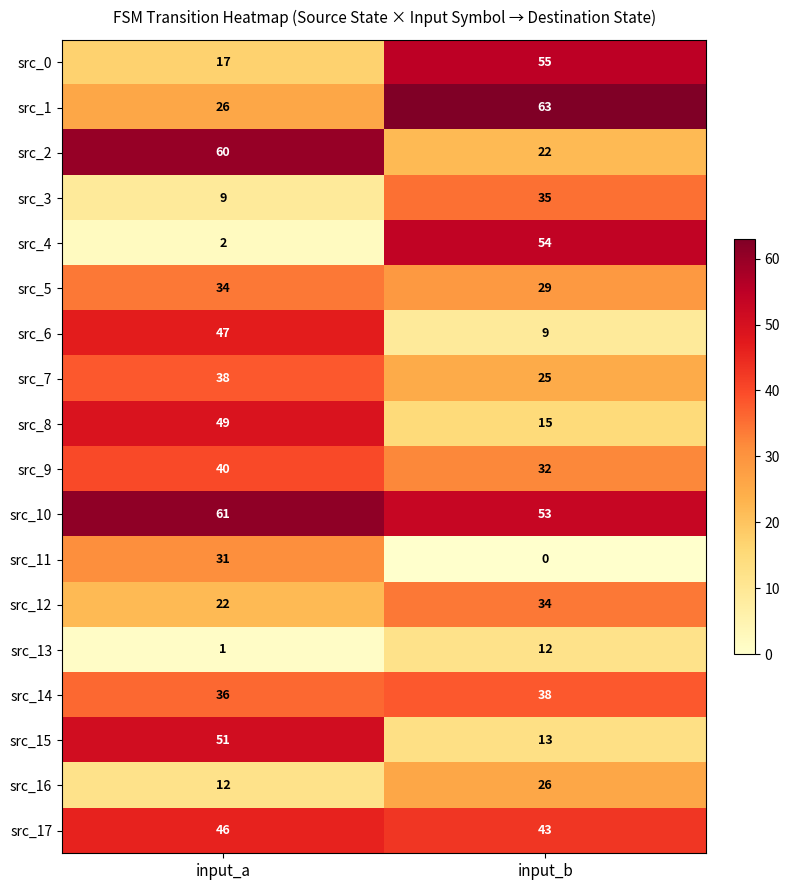

What is the total value across all series at input_a?

582